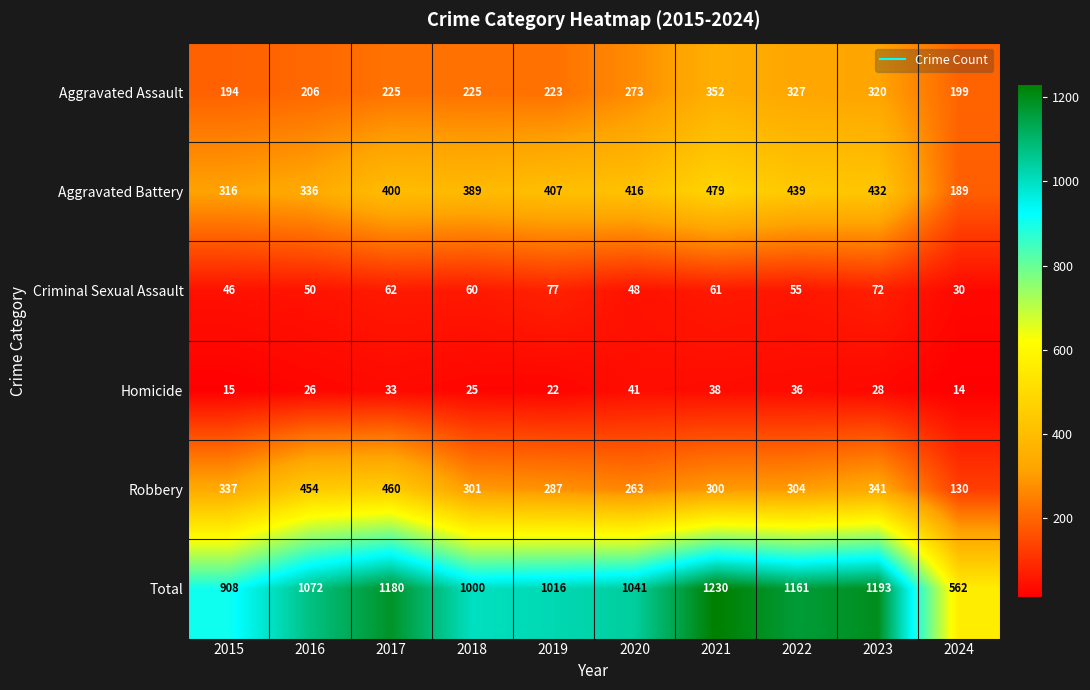

What is the minimum value shown in the chart?

14